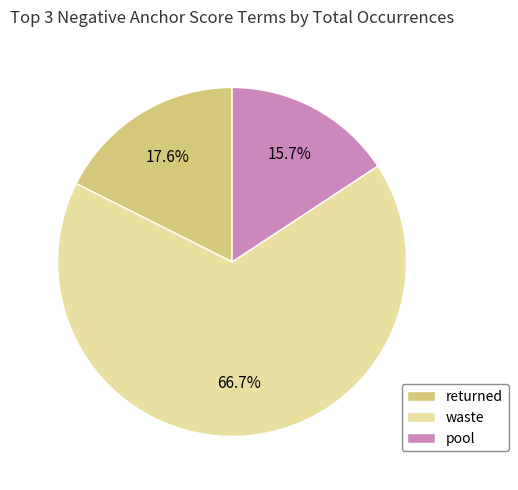

The waste slice represents 75% of the pie. True or false?

False